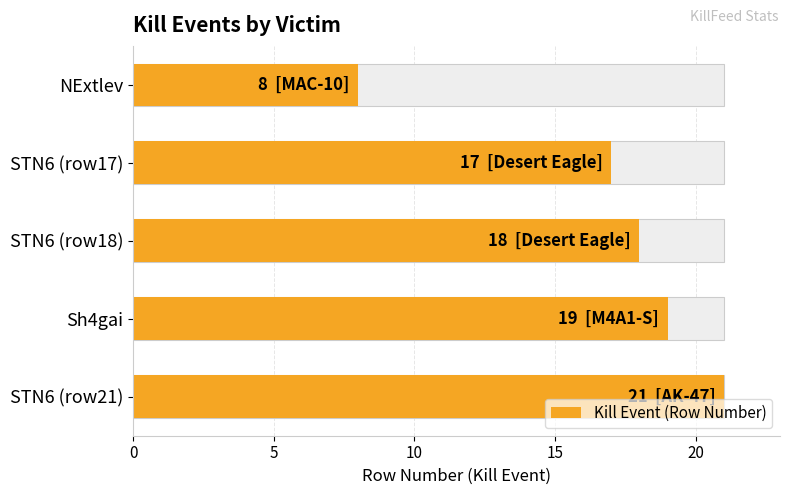

Reading left to right, extract all data points from this chart.

8	17	18	19	21